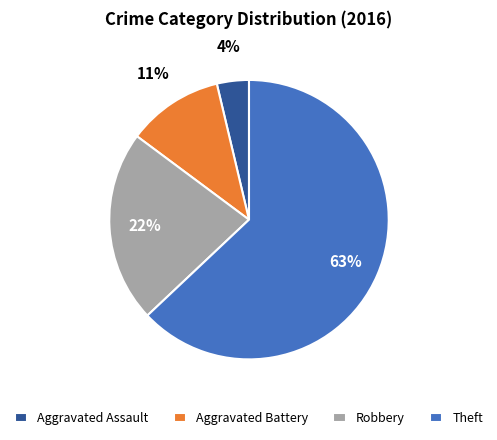

Is there any slice that represents more than half of the pie?

Yes